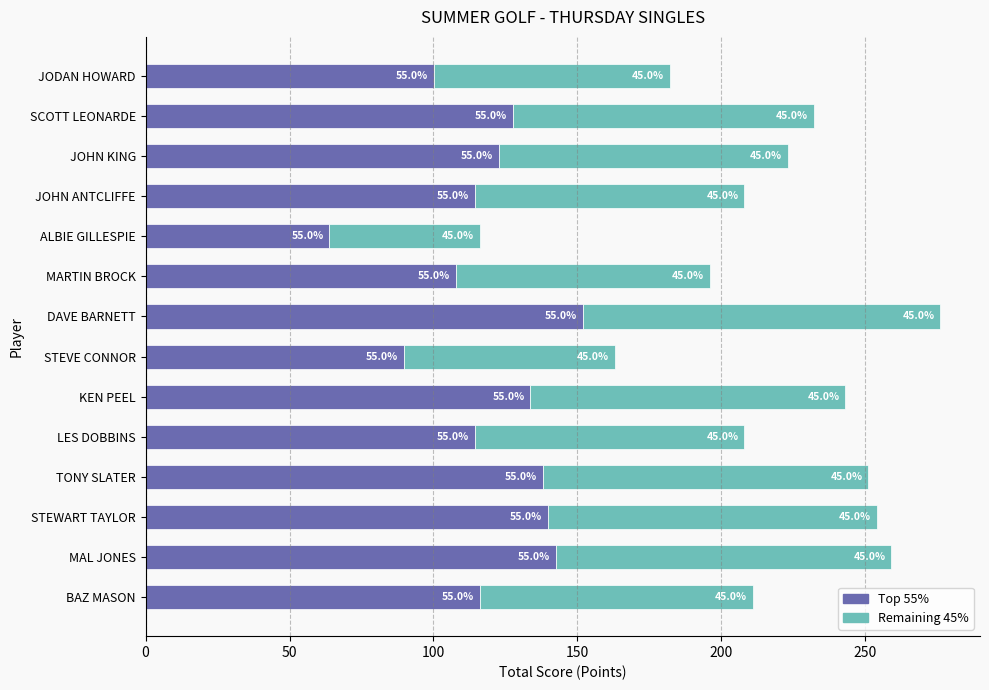

What are all the series names shown in the legend?

Top 55%, Remaining 45%